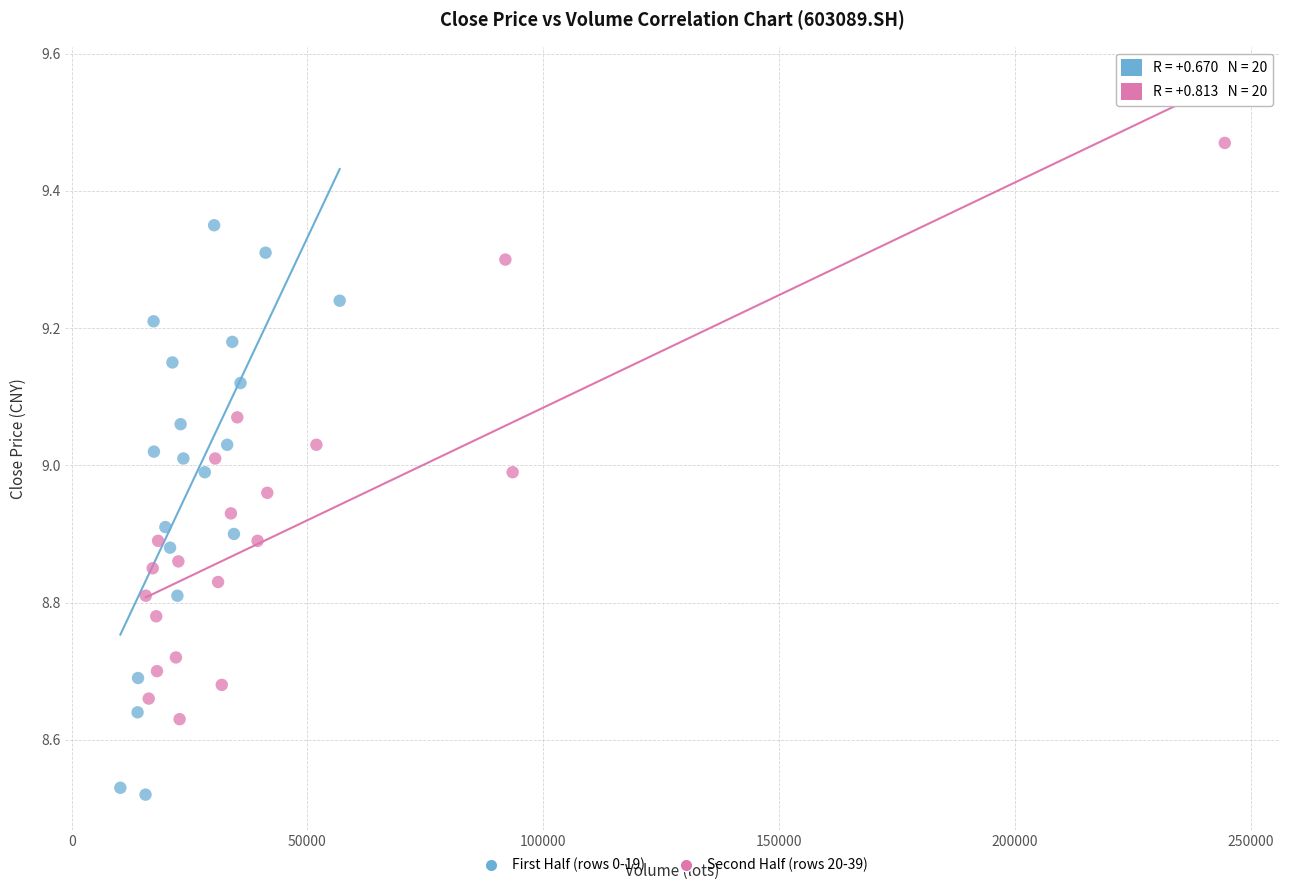

Which series reaches the maximum Y coordinate?

Second Half (rows 20-39)